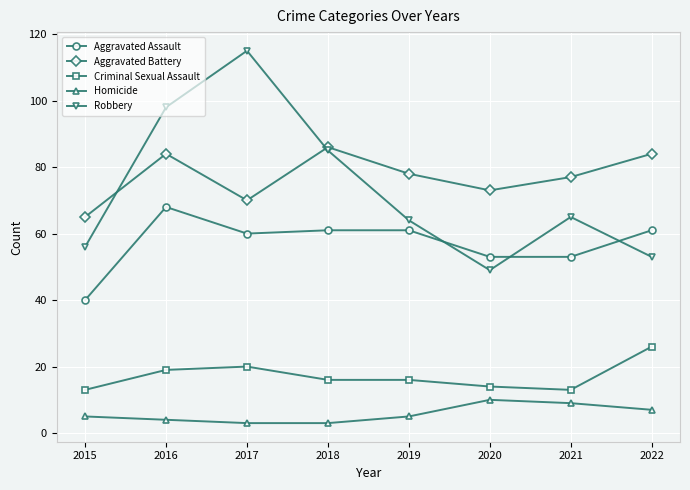

What is the minimum value shown in the chart?

3